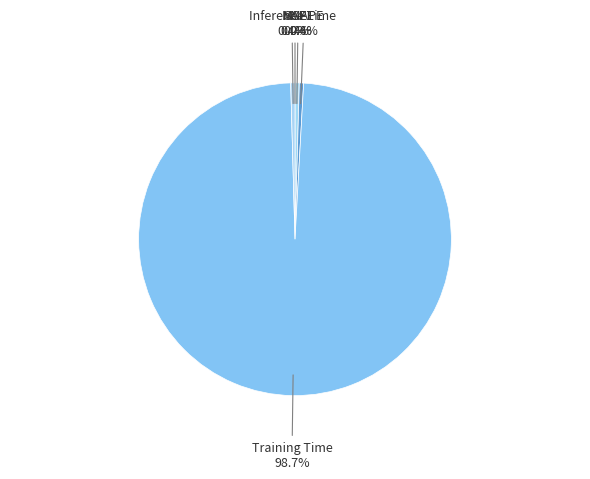

Does Training Time account for over 50% of the chart?

Yes